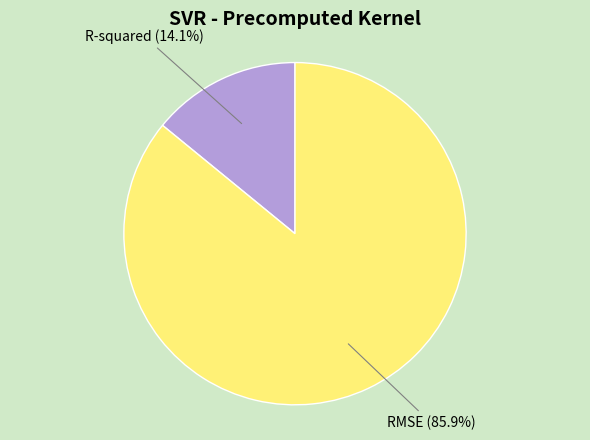

Which category has the biggest portion of the pie?

RMSE